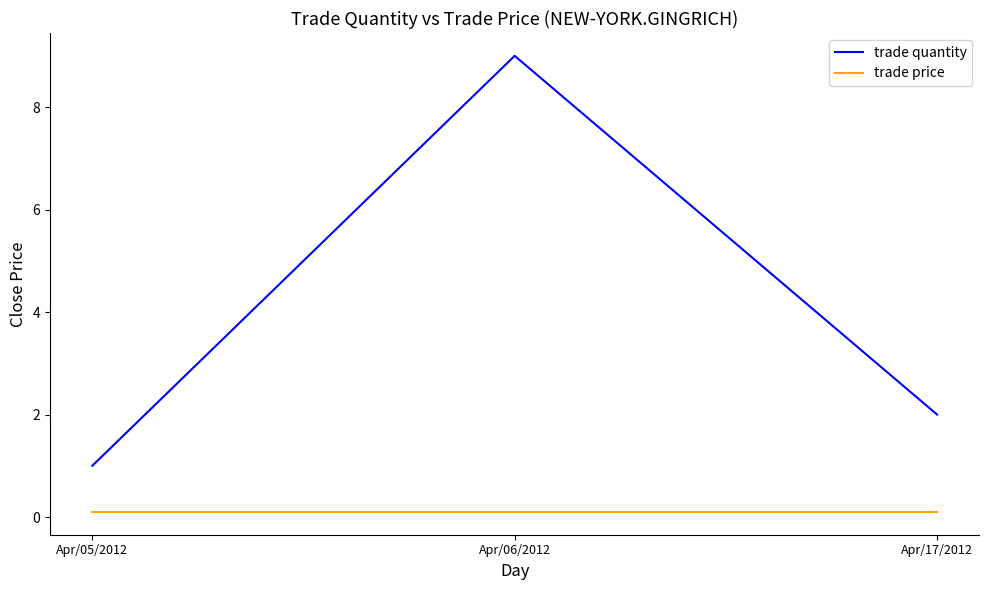

True or false: trade price has a value of 0.1 at Apr/17/2012.

True